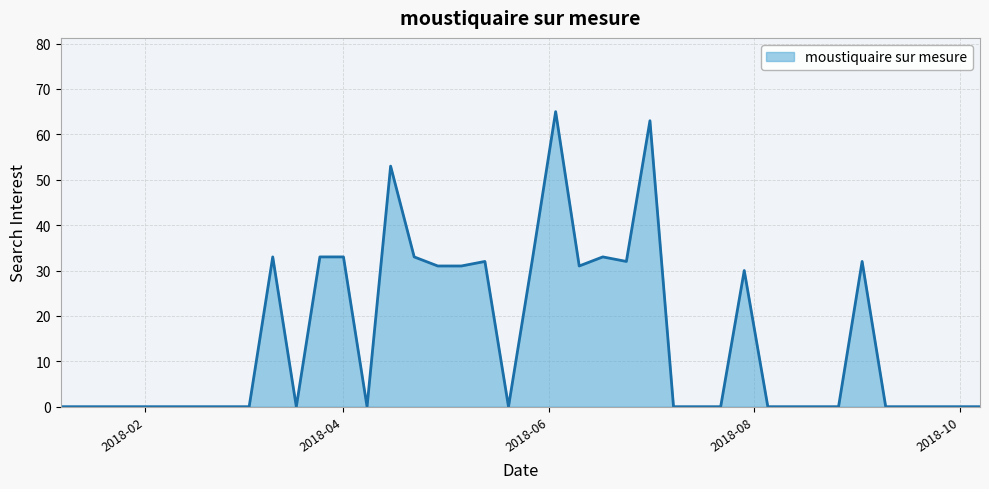

What is the greatest value displayed?

65